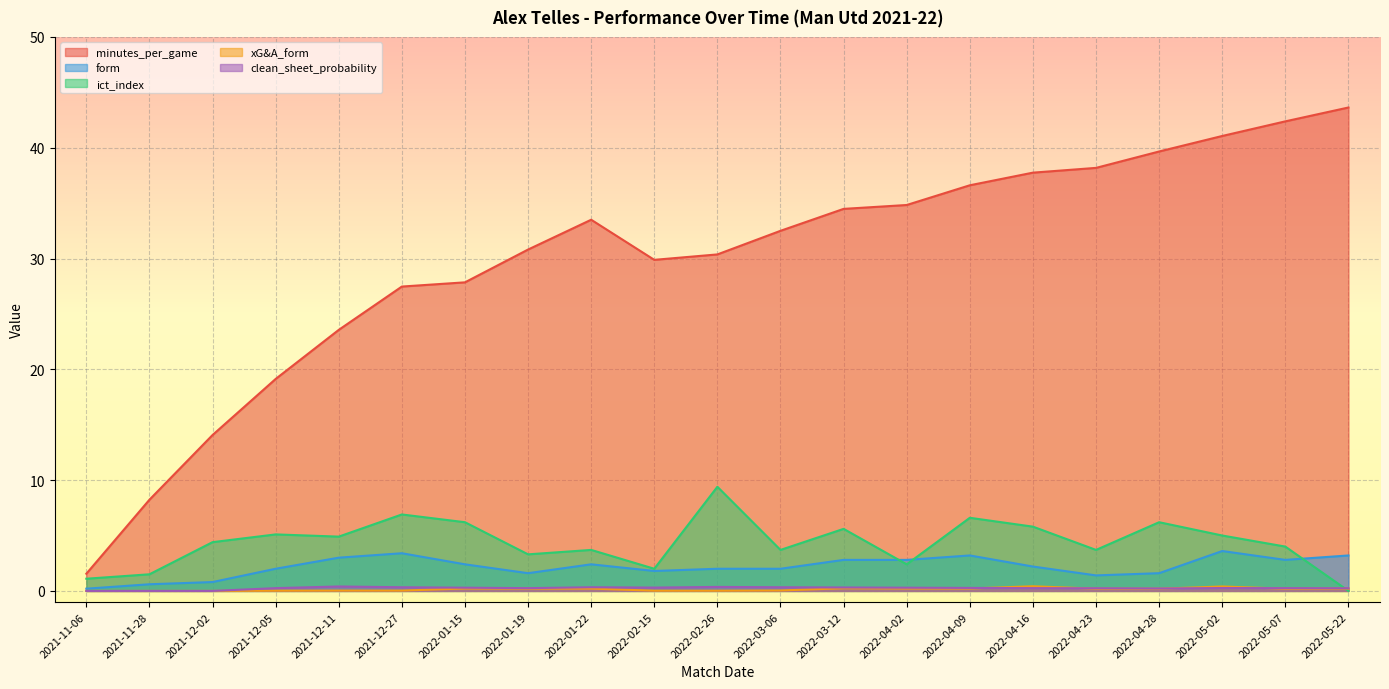

What is the average value of the ict_index series?

4.4